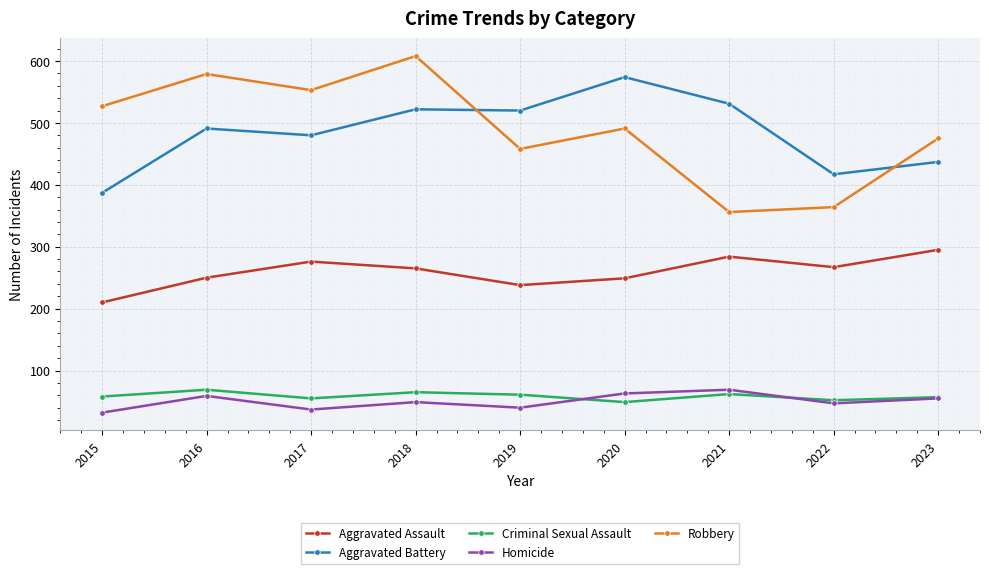

Count the number of data series in this chart.

5